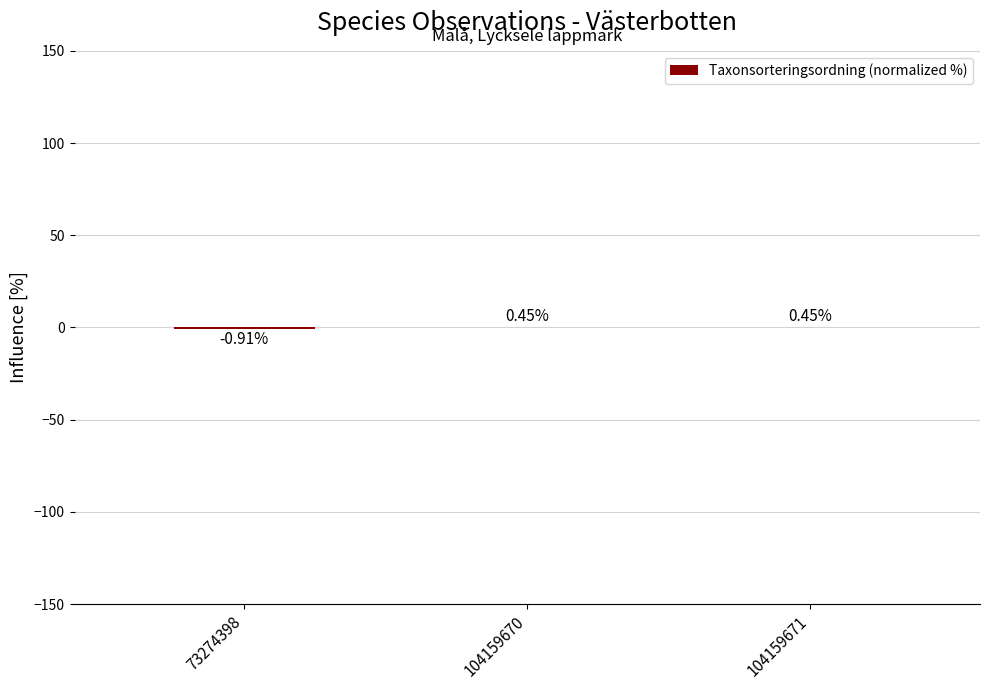

Are the bars horizontal?

No